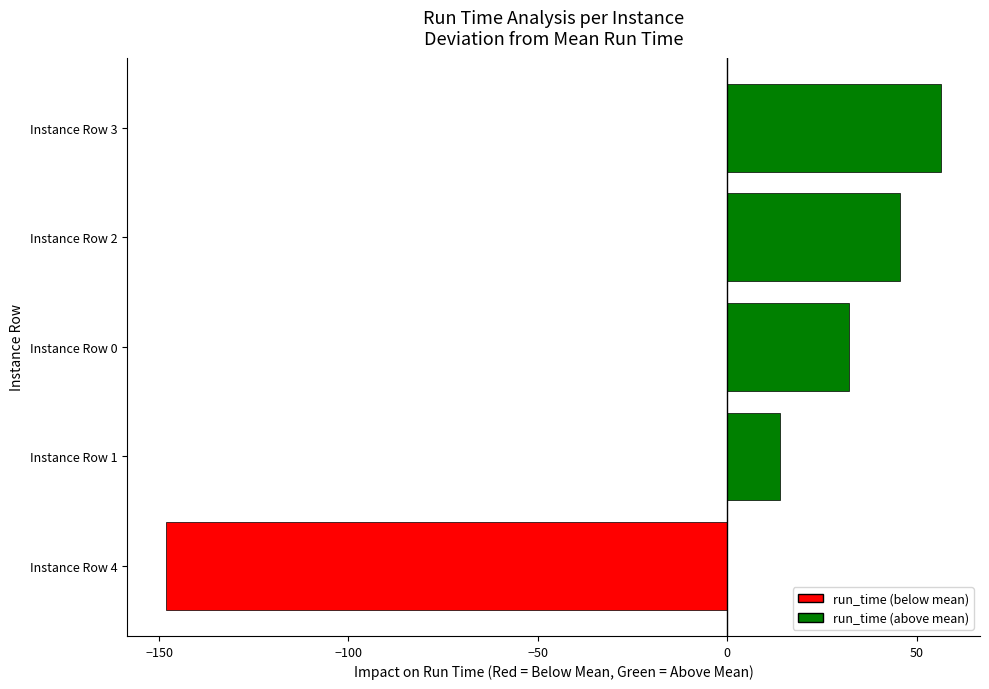

Rank the categories by value from highest to lowest.

Instance Row 3, Instance Row 2, Instance Row 0, Instance Row 1, Instance Row 4